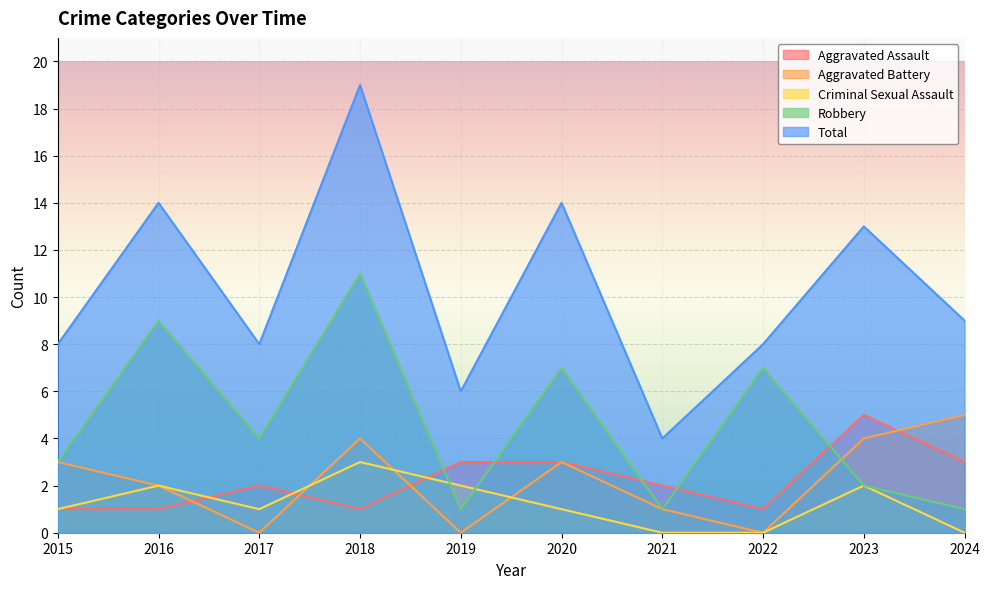

True or false: Aggravated Battery has more than 1 interior local peaks.

True